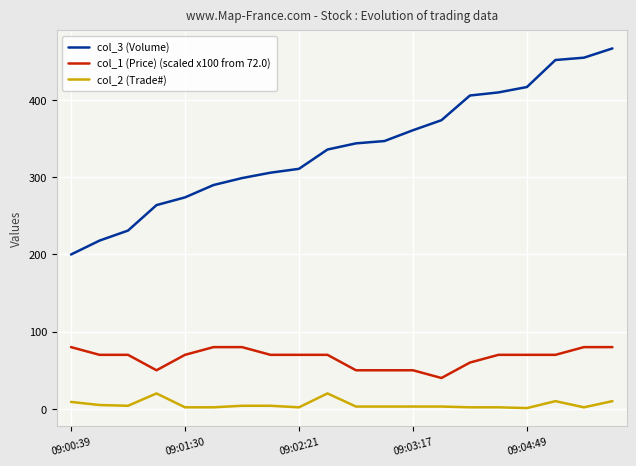

How many lines are shown in the chart?

3